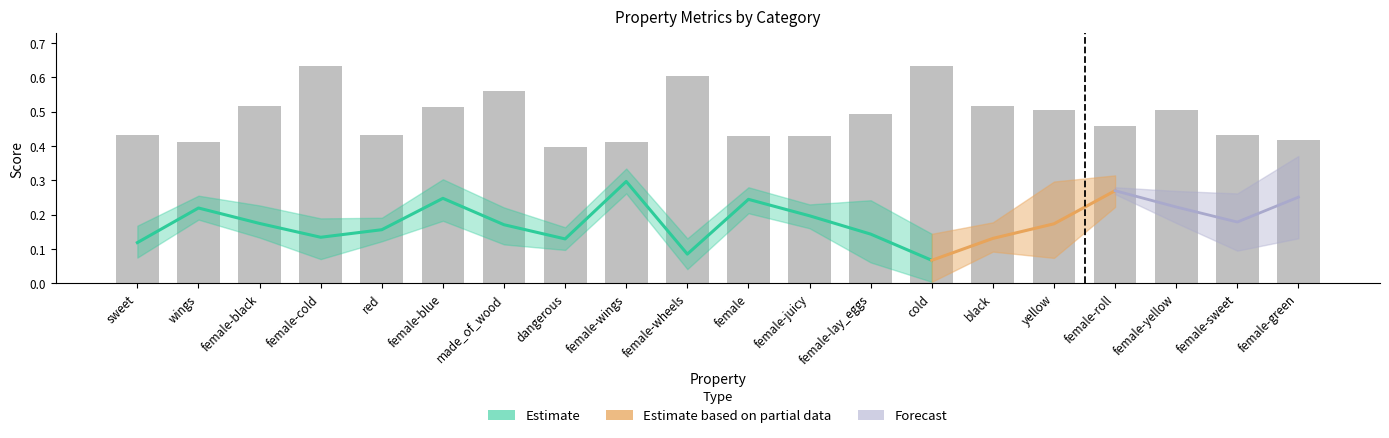

What is the label of the 20th bar from the right?

sweet